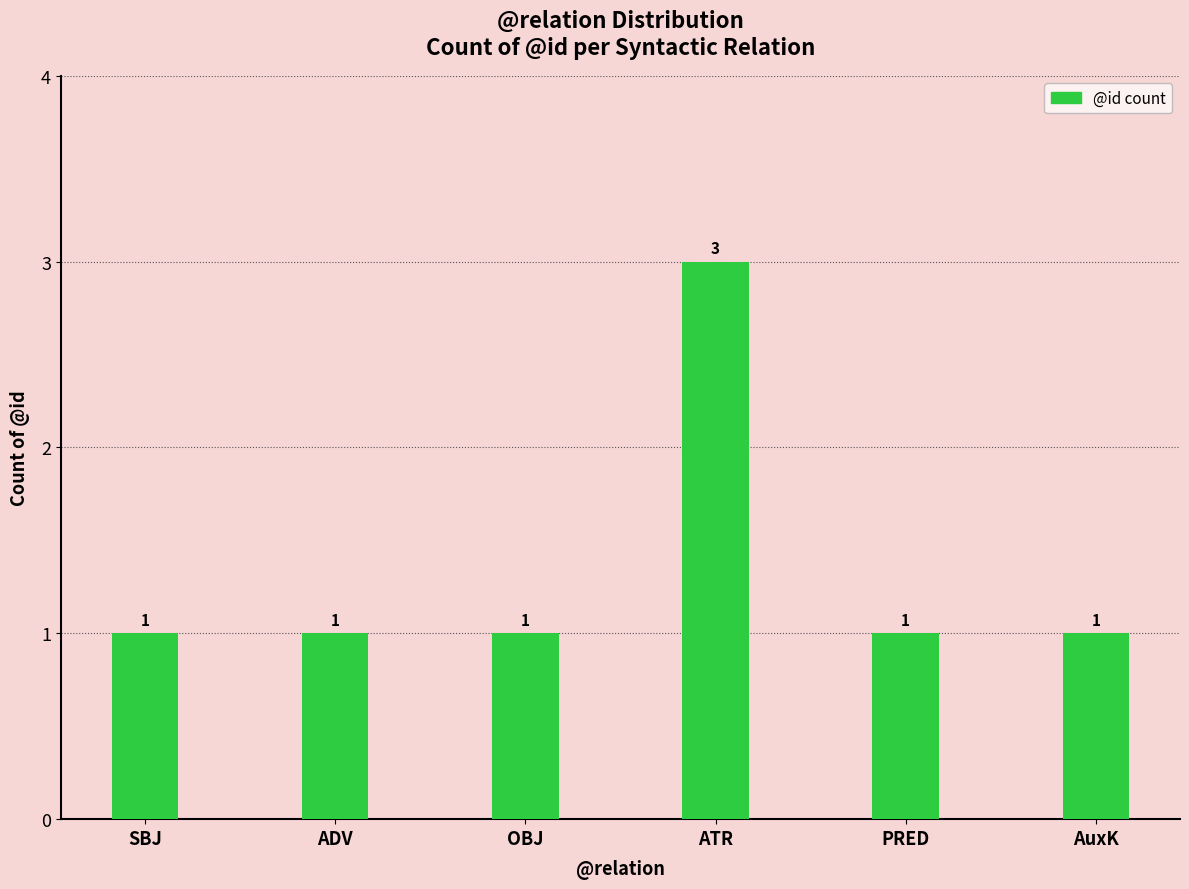

What is the sum of all values?

8